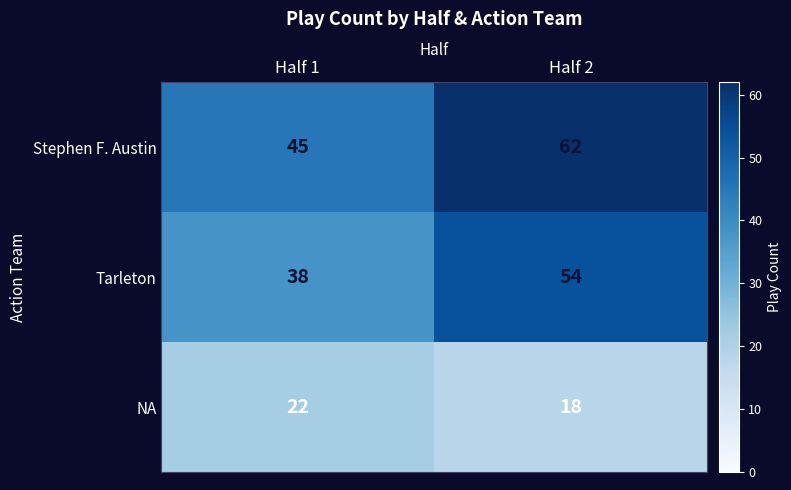

Which series has the widest spread of values?

Stephen F. Austin